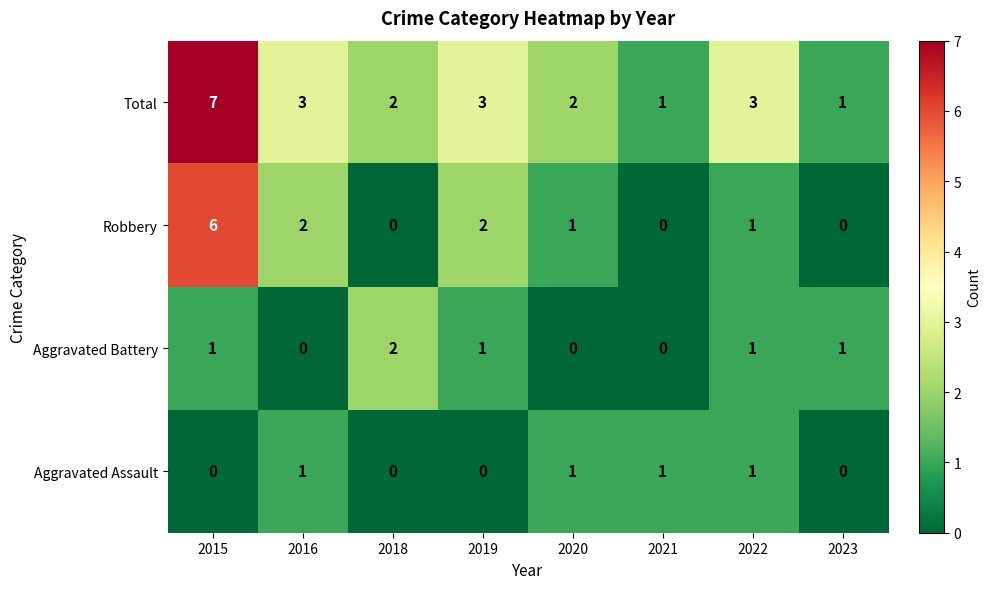

Count the Aggravated Assault values in the range 0 to 1.

8